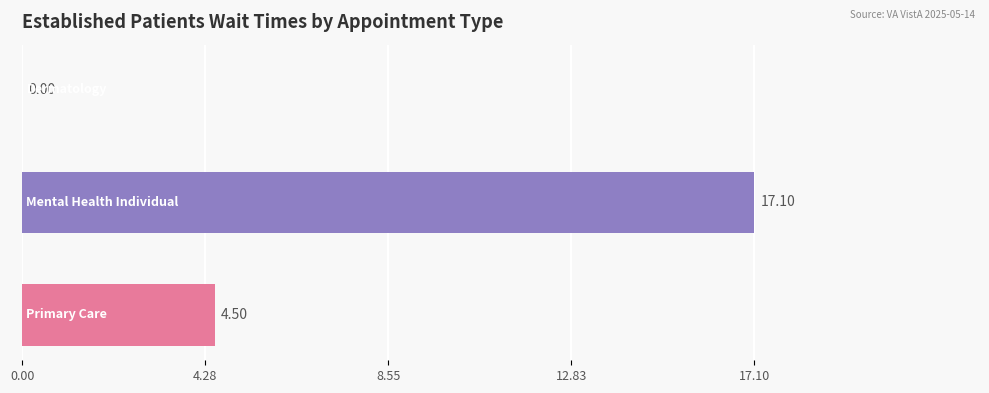

What is the sum of all values?

21.6